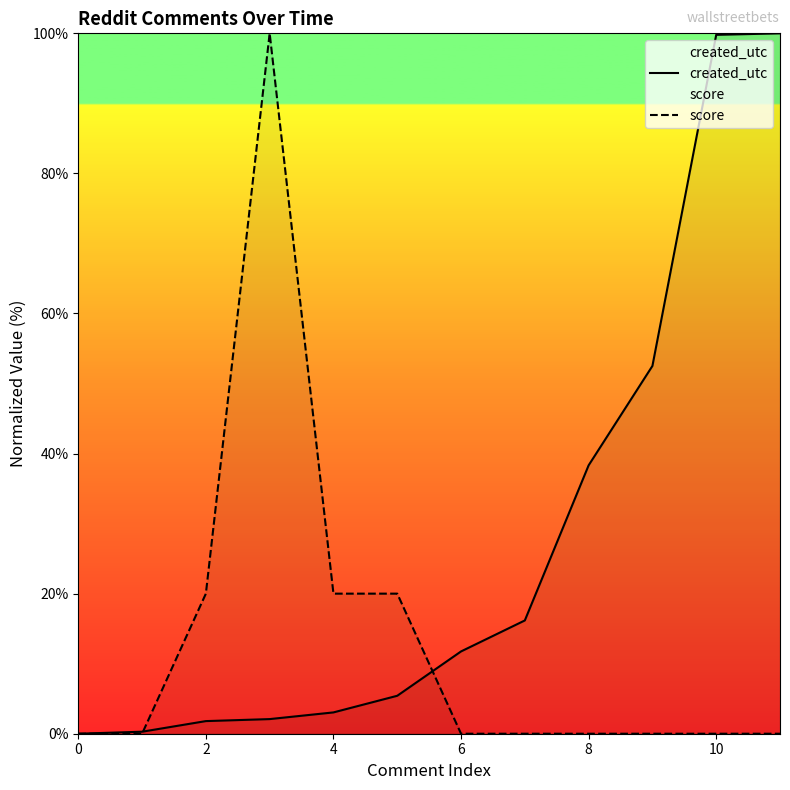

The created_utc series shows 4.7 at 6. True or false?

False